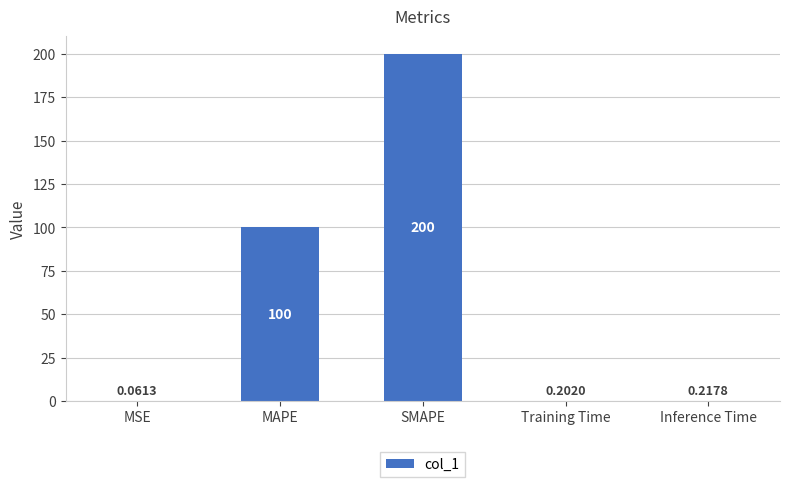

What is the sum of the values at MAPE and Inference Time?

100.2